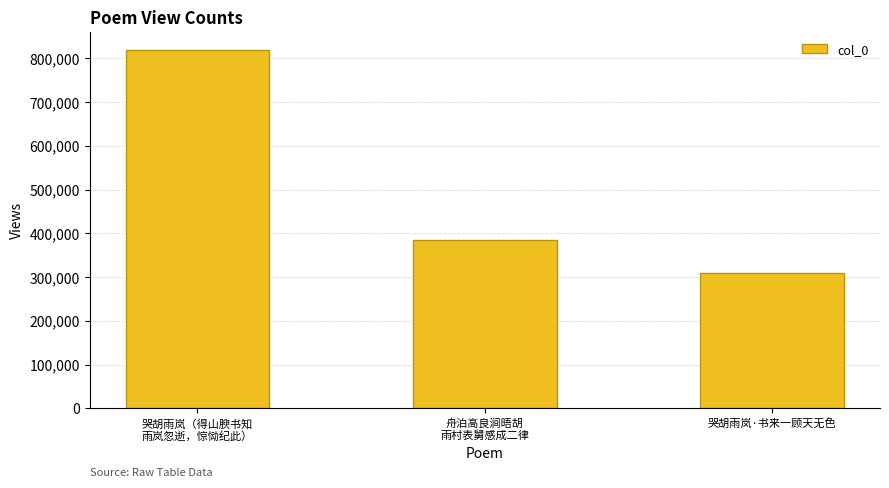

At which label is the value closest to 563834?

舟泊高良涧晤胡
雨村表舅感成二律